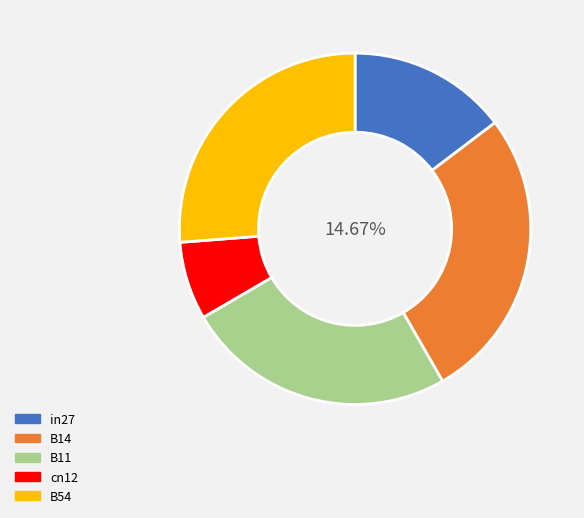

How many slices are in this pie chart?

5